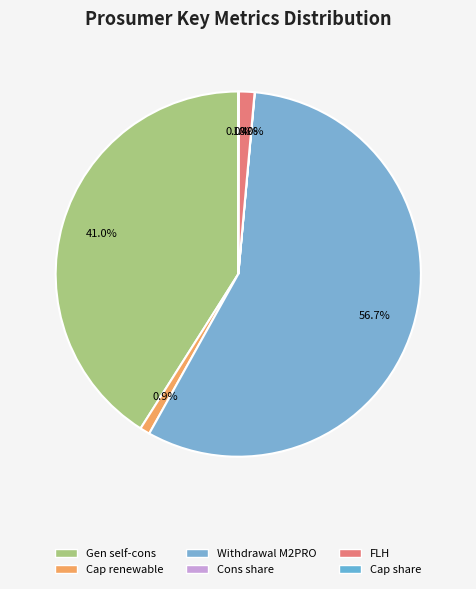

Count the number of slices in the pie.

6